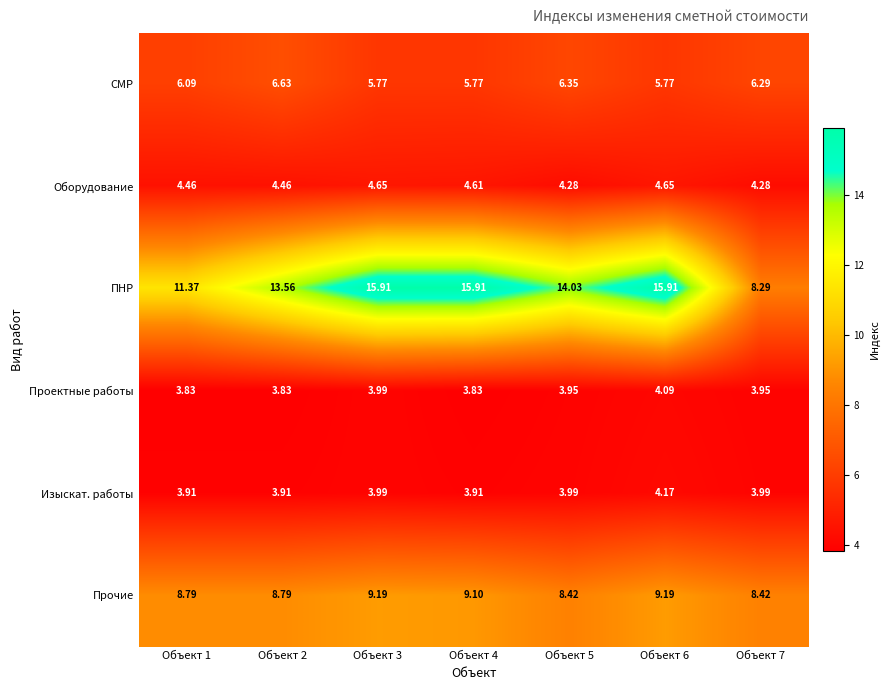

How many categories are shown in the chart?

7